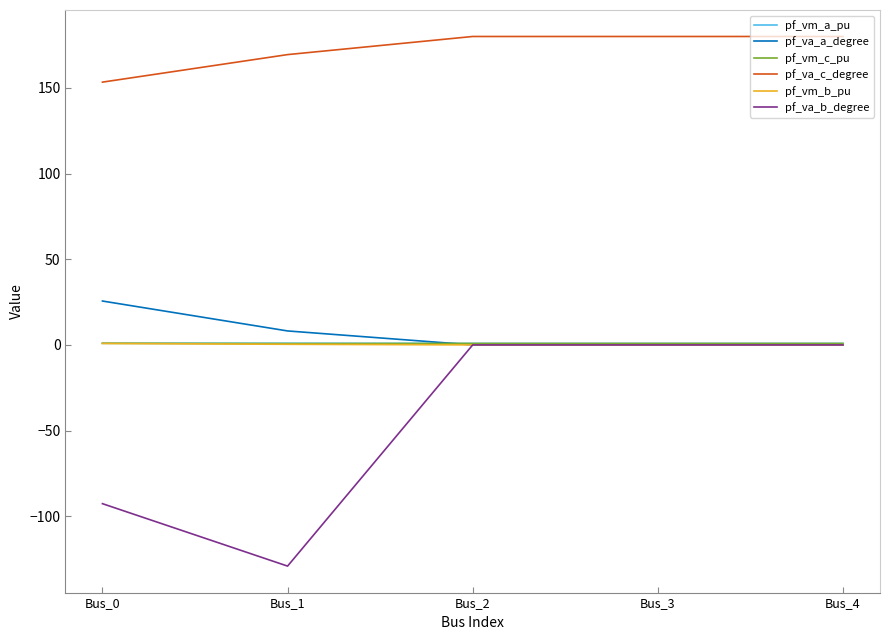

True or false: pf_vm_b_pu and pf_va_c_degree intersect in this chart.

False